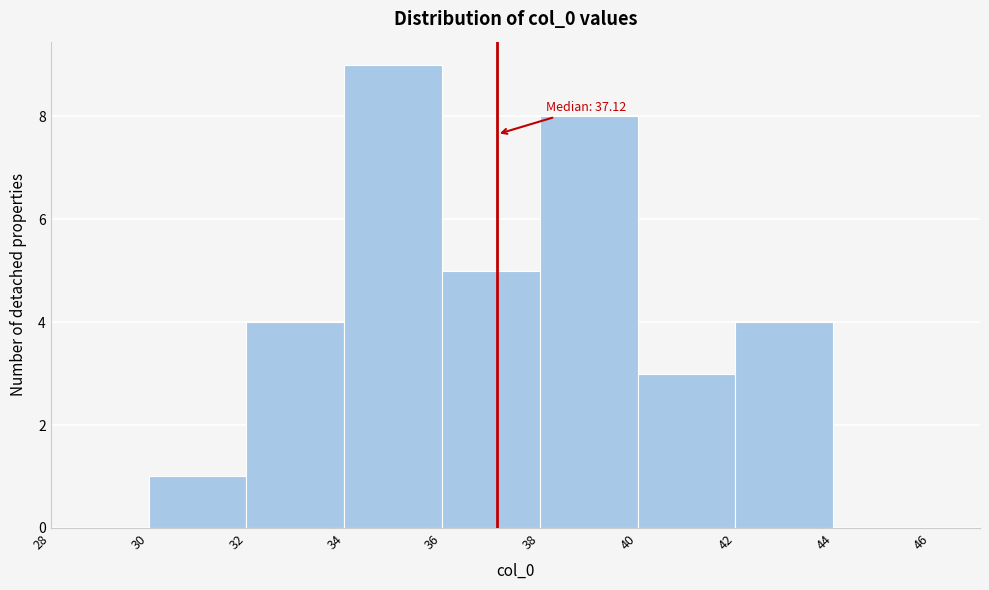

Over which range of the x-axis is the bar tallest?

34 to 36